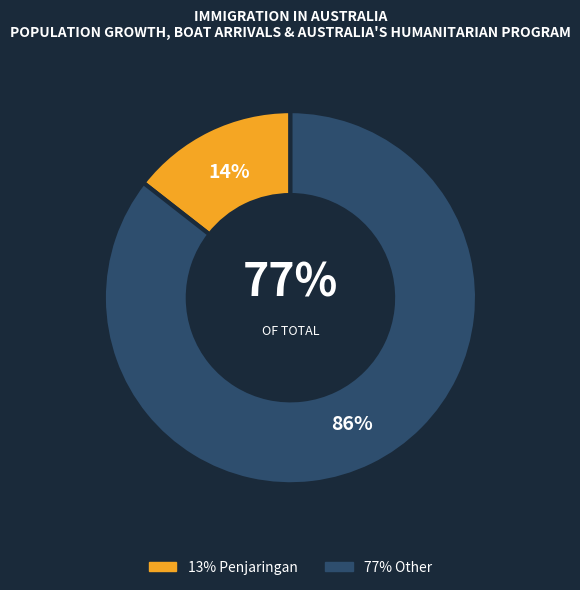

Count the number of slices in the pie.

2